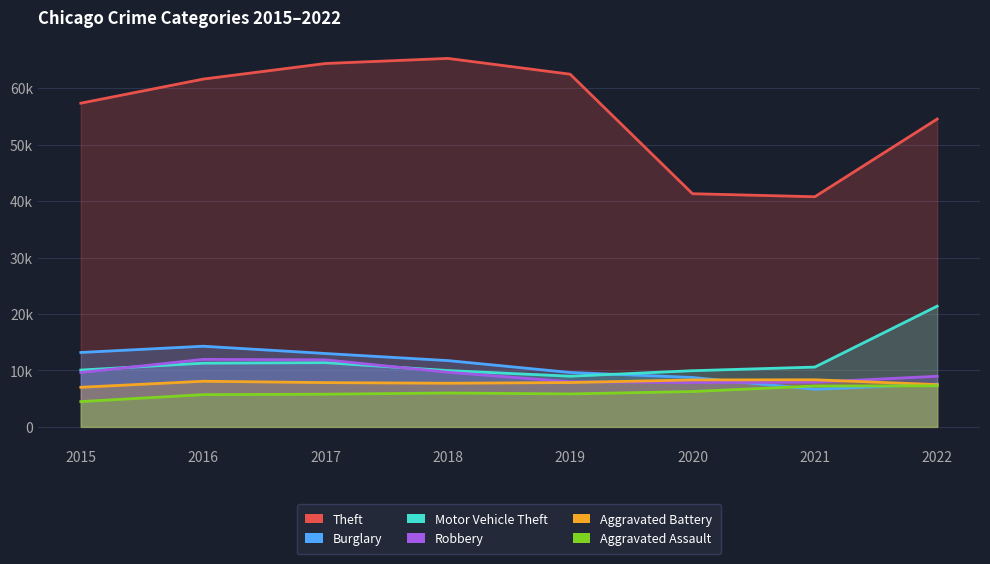

Where is the first local minimum for Burglary?

2021